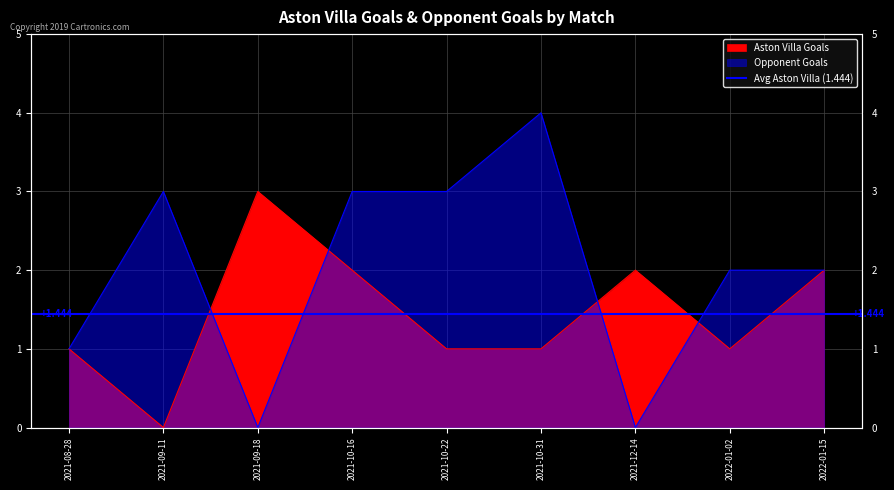

Reading right to left, what are all the values shown in this chart?

Aston Villa Goals: 2	1	2	1	1	2	3	0	1
Opponent Goals: 2	2	0	4	3	3	0	3	1